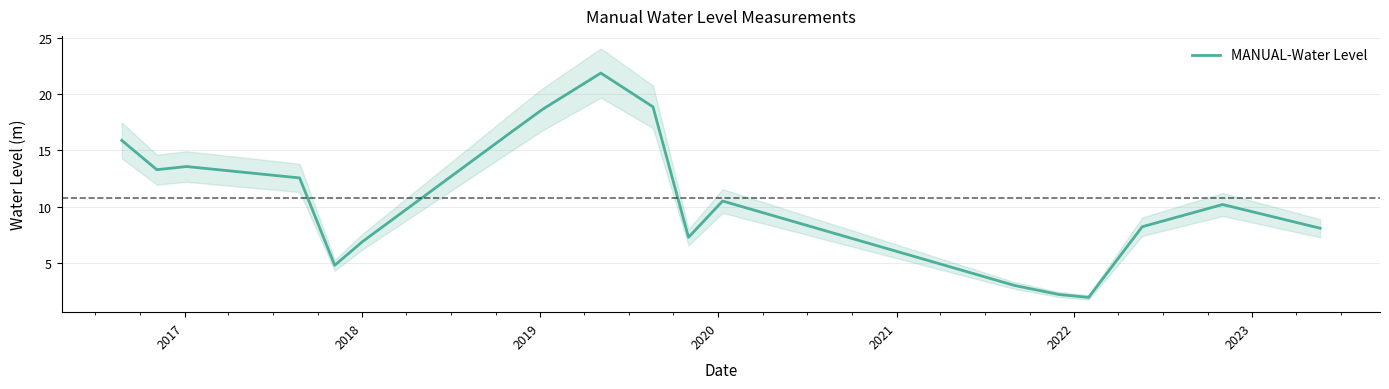

What is the maximum value shown in the chart?

21.9